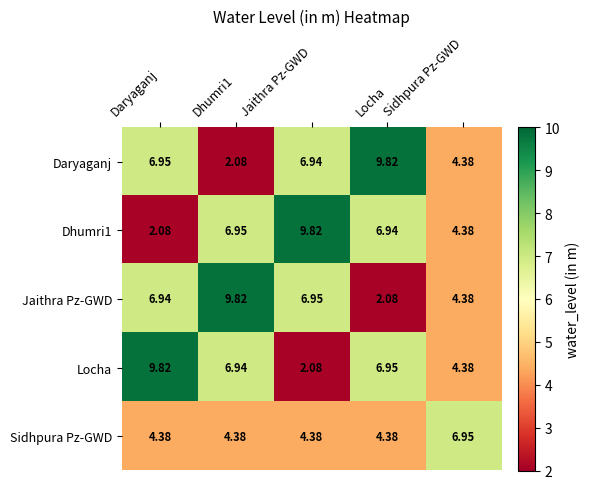

Where does the Locha series first go above 6?

Daryaganj